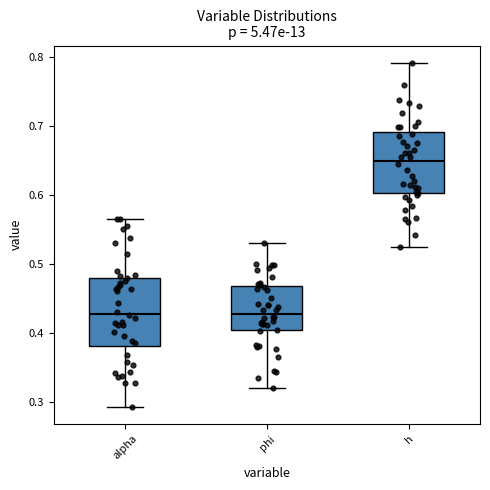

Where does the lower whisker of the box for h end on the y-axis? The values are not printed on the chart, so give them approximately, as read against the axis.

0.52